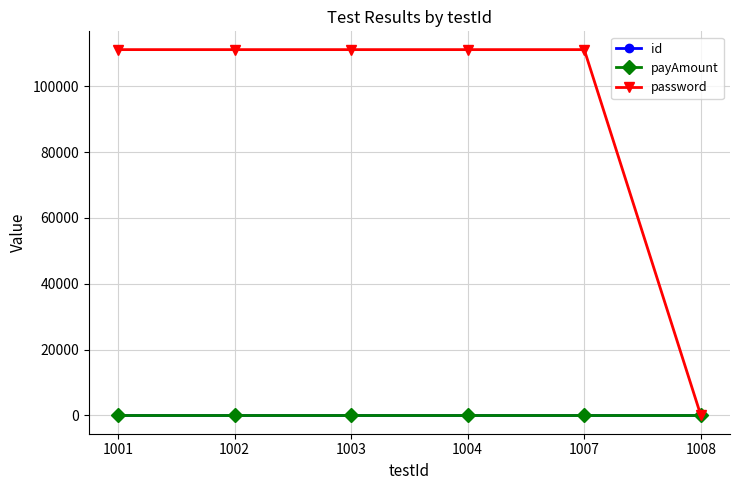

What is the sum of the payAmount values at 1002 and 1004?

202